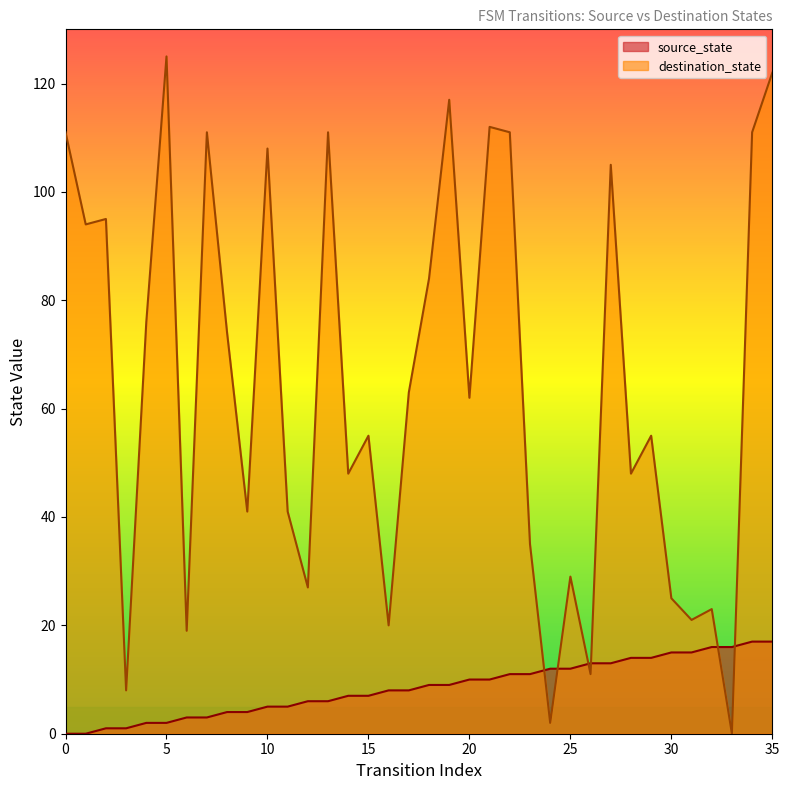

At which label does source_state reach its peak?

34